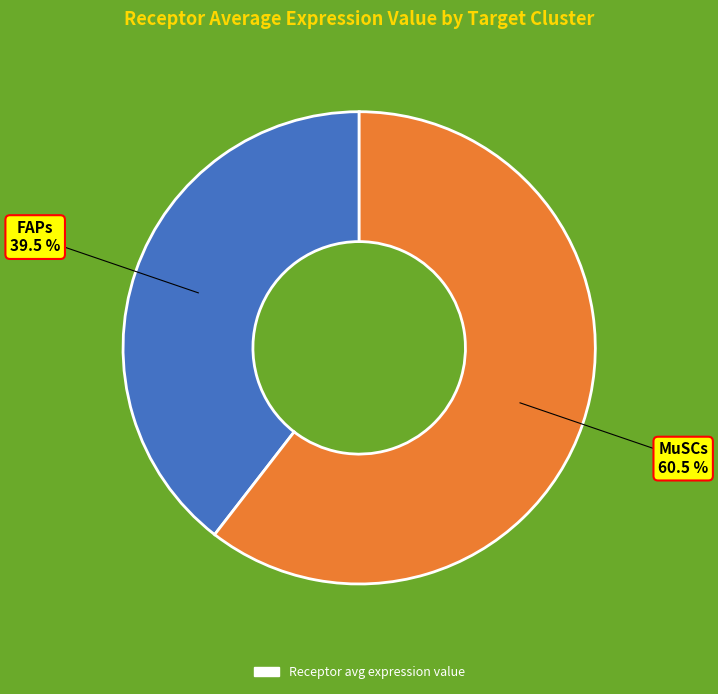

What percentage is the FAPs slice, to the nearest percent?

40%